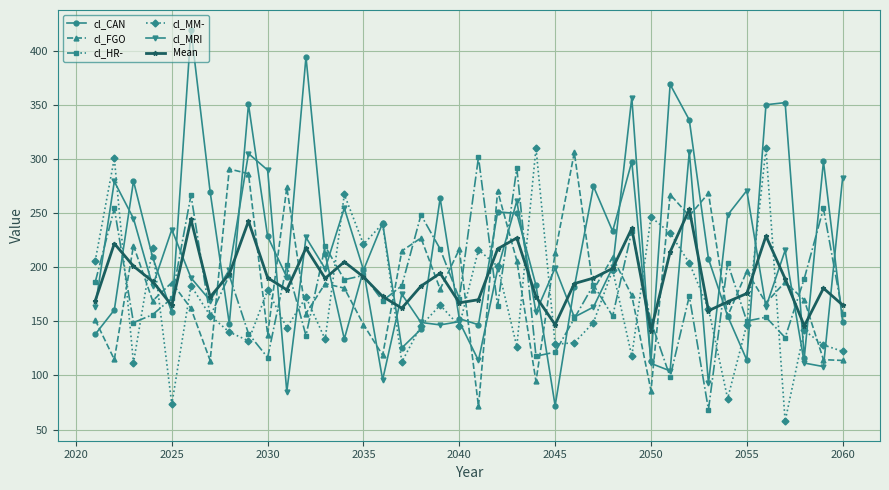

Is this an area chart (filled region under the line)?

No